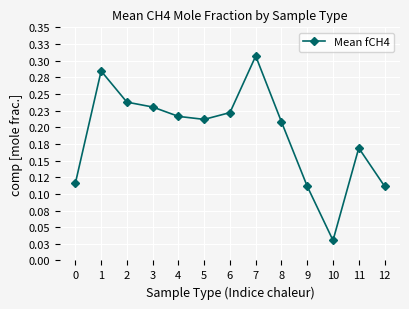

Between 8 and 5, which is larger?

5